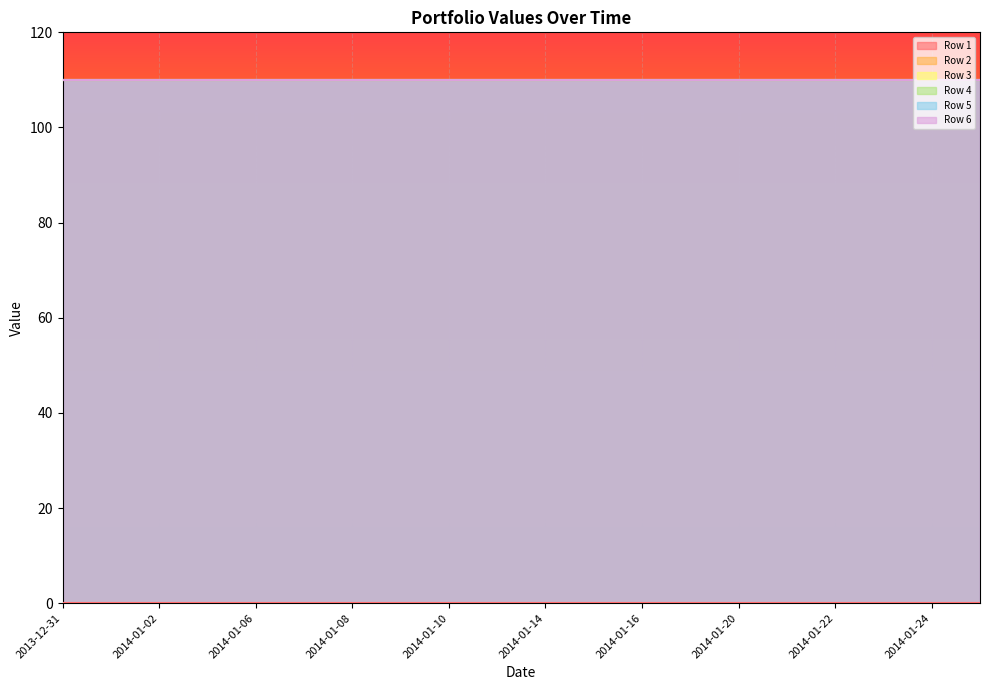

True or false: Row 5 and Row 3 cross at least once.

False